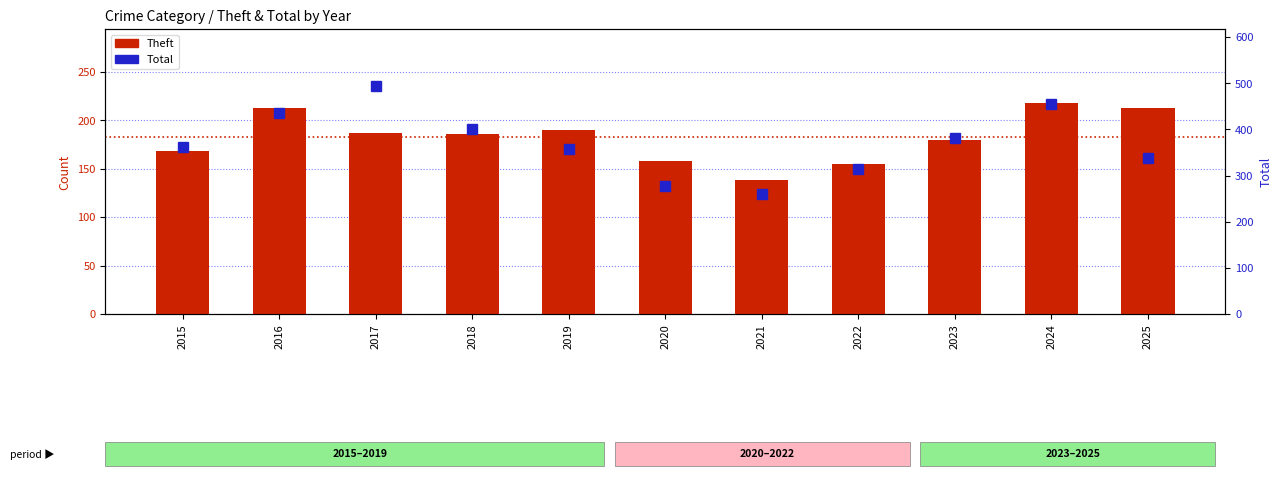

The value of Theft at 2017 is 187. True or false?

True